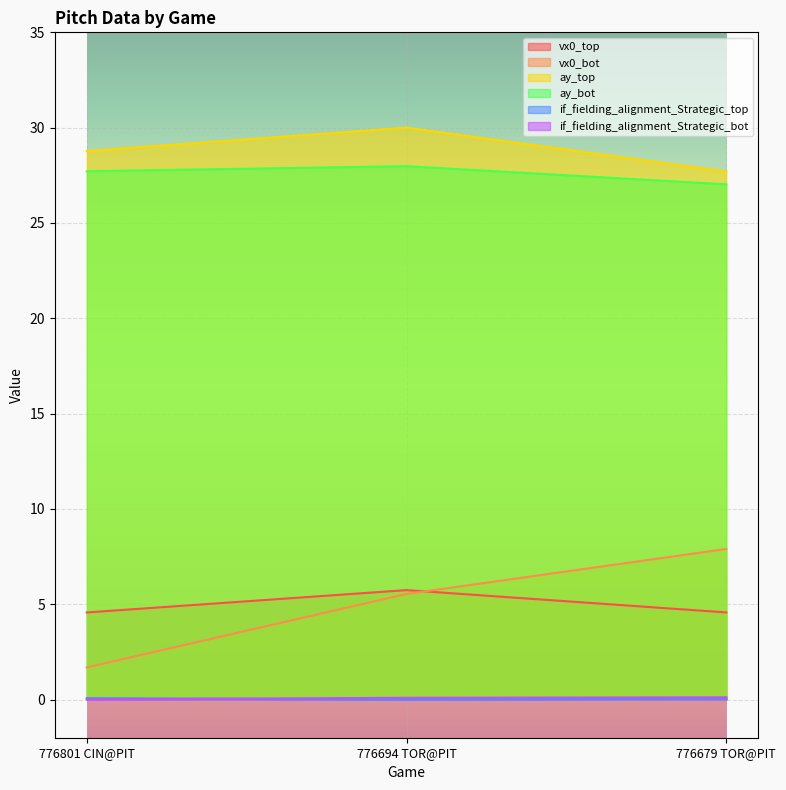

Does the chart display data point markers on the line(s)?

No